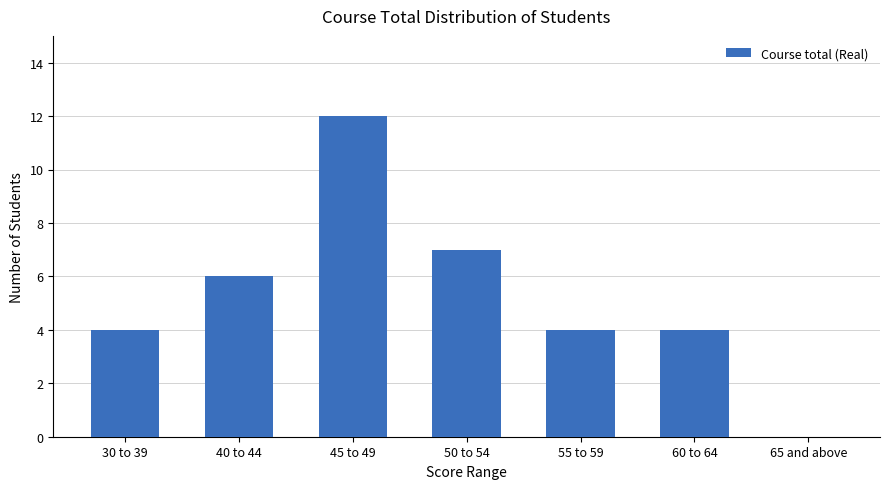

Are the bars grouped side by side (vs. stacked)?

No